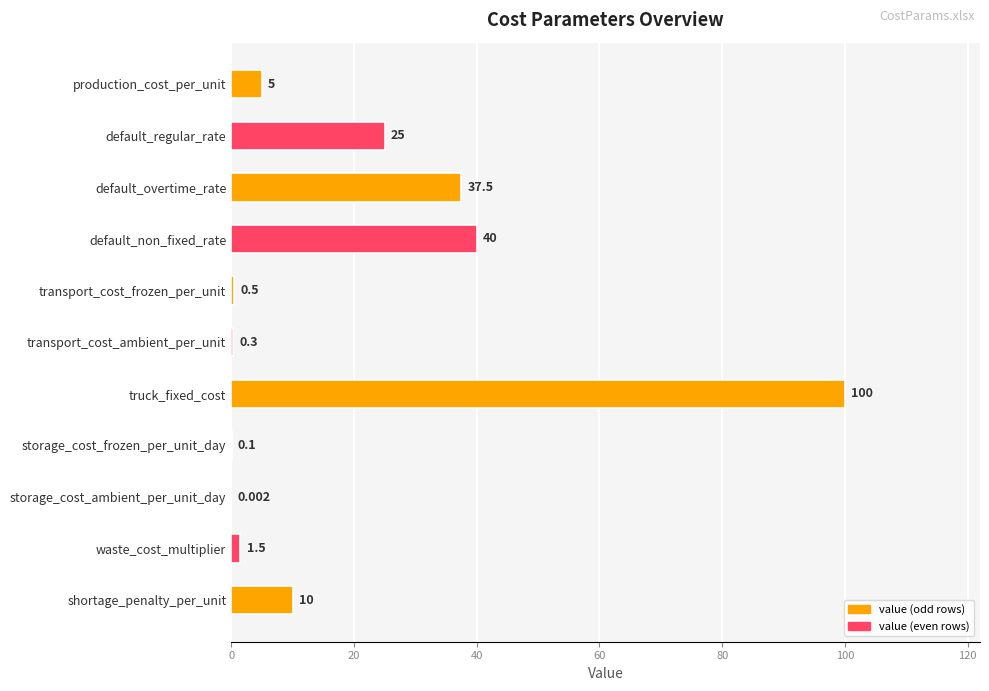

Which label corresponds to the largest value in the chart?

truck_fixed_cost